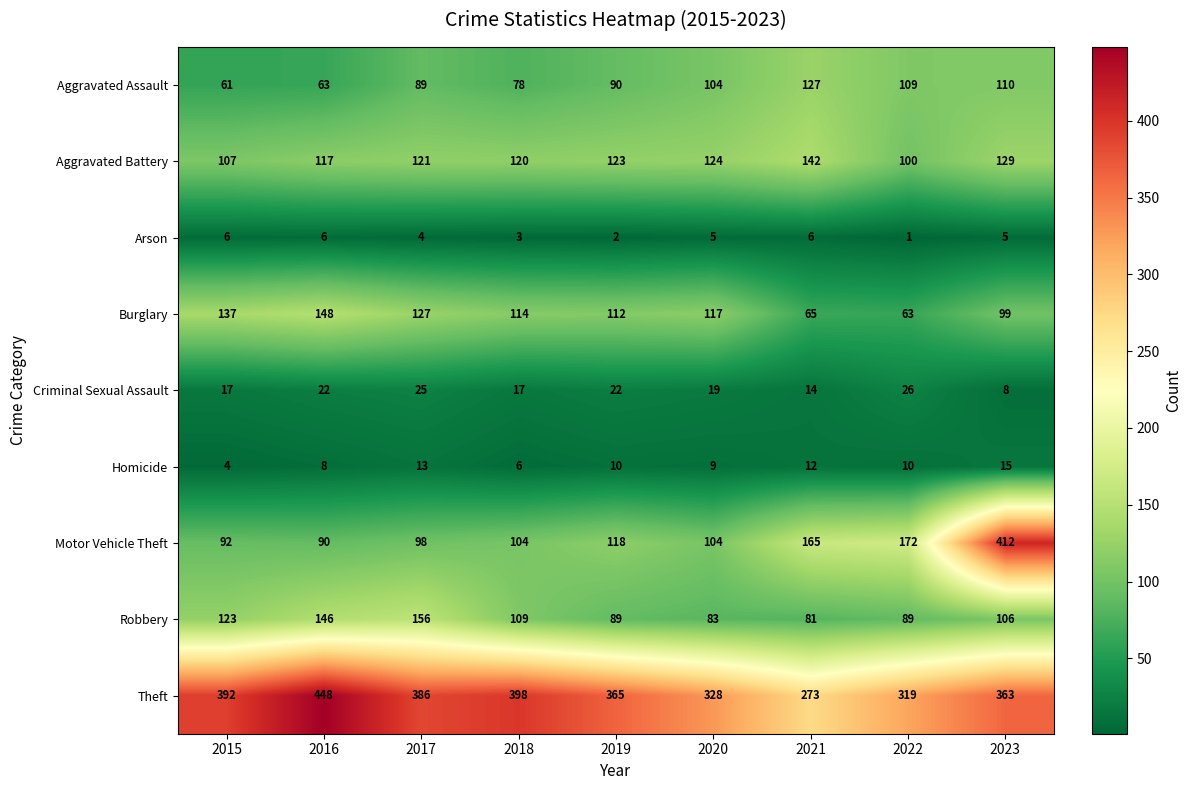

At how many categories does at least one series exceed 112?

9